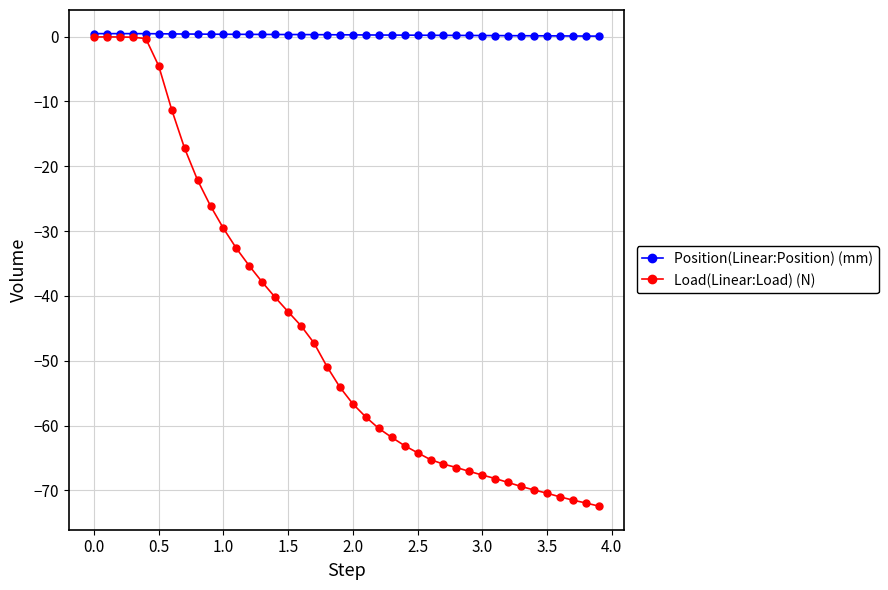

List the series in order of their overall mean, highest first.

Position(Linear:Position) (mm), Load(Linear:Load) (N)